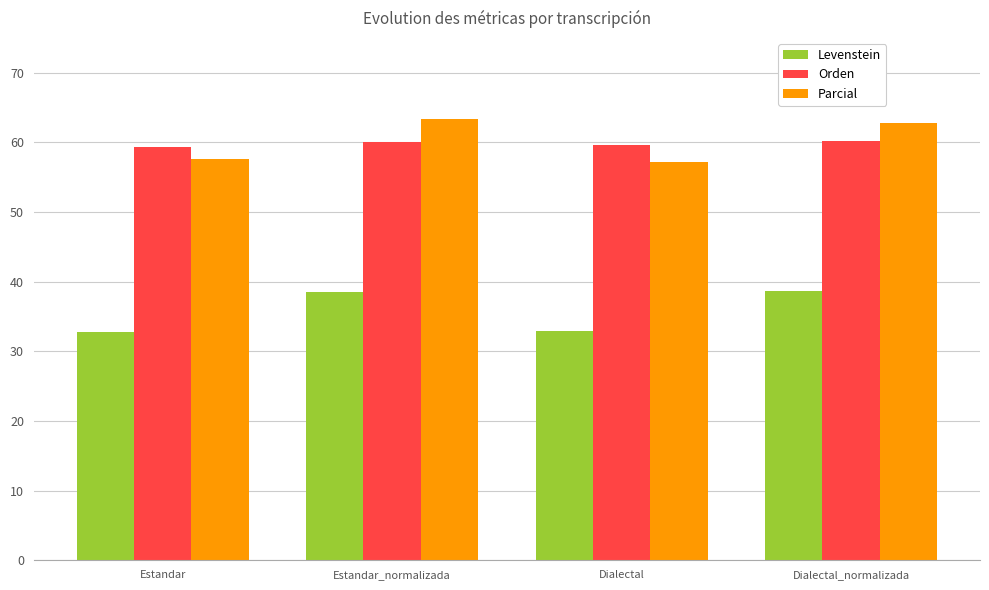

List the series in order of their peak value, highest first.

Parcial, Orden, Levenstein